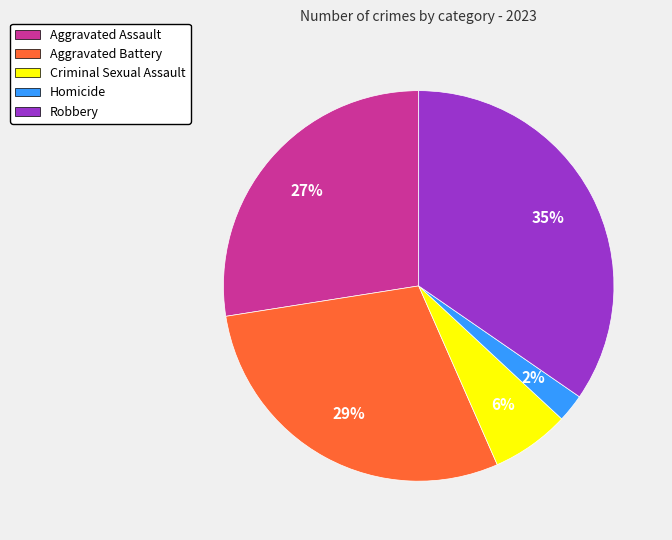

Is there any slice that represents more than half of the pie?

No